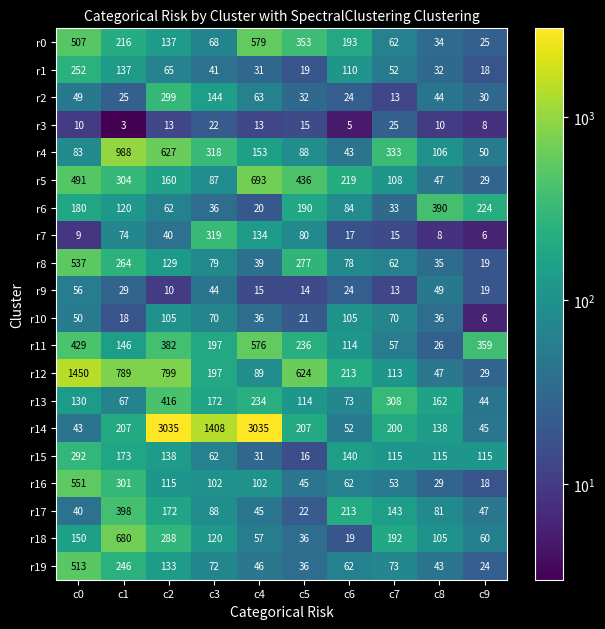

At how many categories does at least one series exceed 234?

9